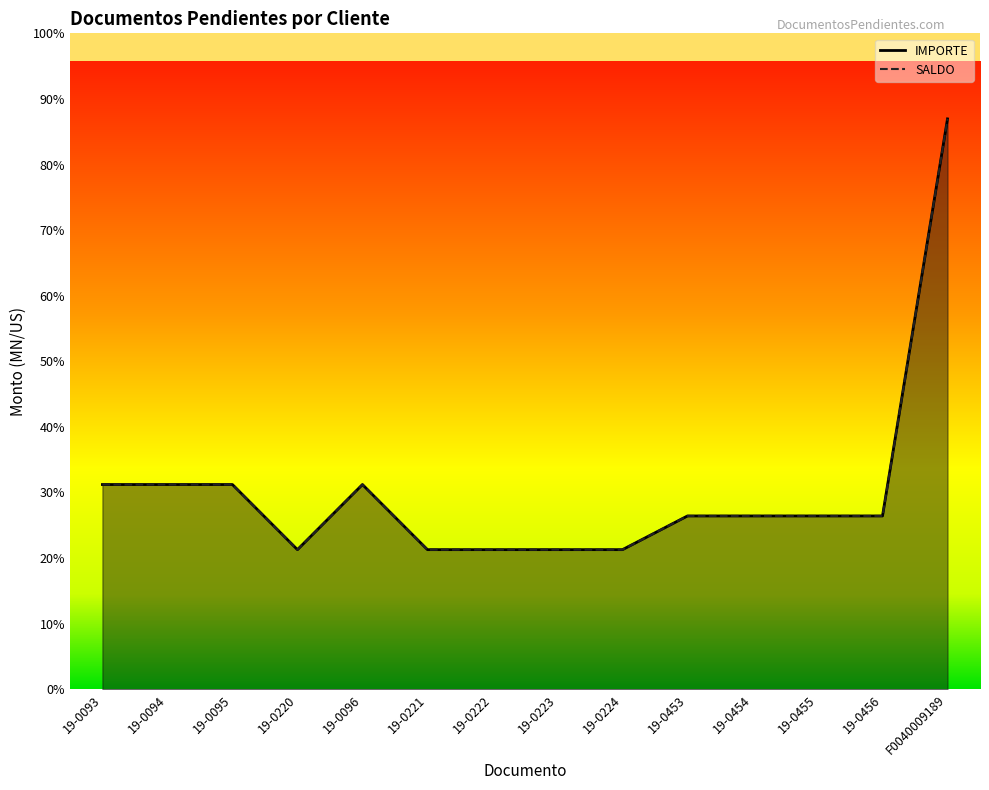

Where does the IMPORTE series first go above 3071?

19-0093